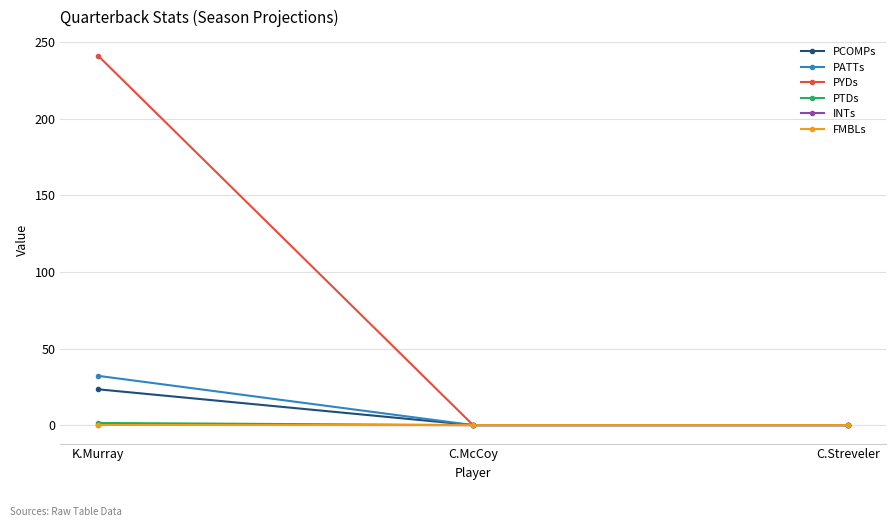

Does the chart have visible grid lines?

Yes